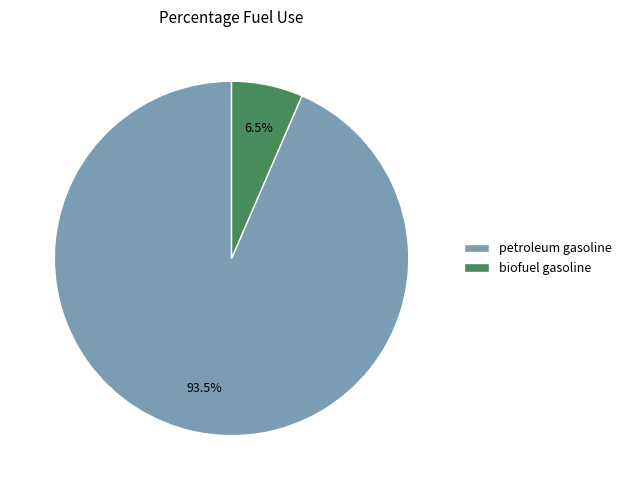

What is the total percentage of biofuel gasoline and petroleum gasoline?

100.0%